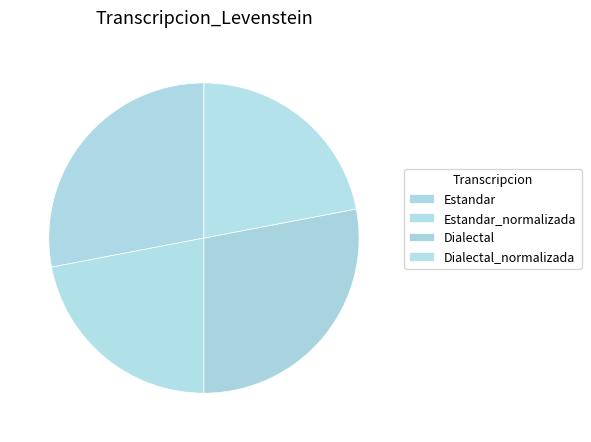

Is Dialectal the majority of the pie?

No